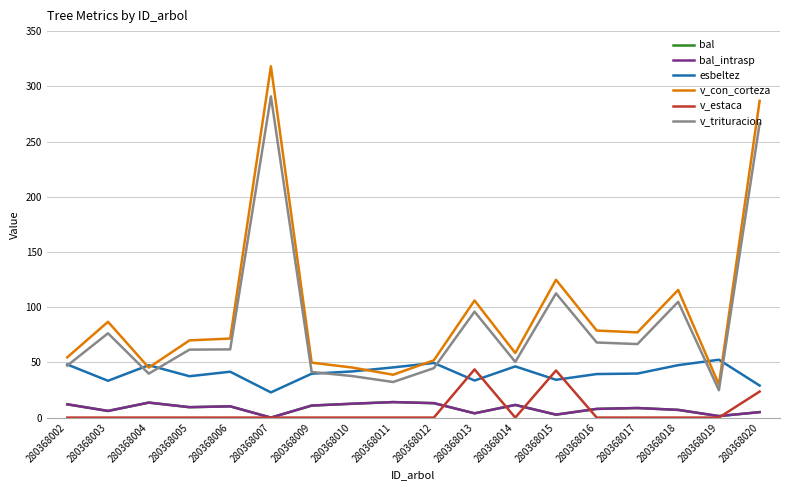

True or false: bal_intrasp has a value of -5.9 at 280368007.

False